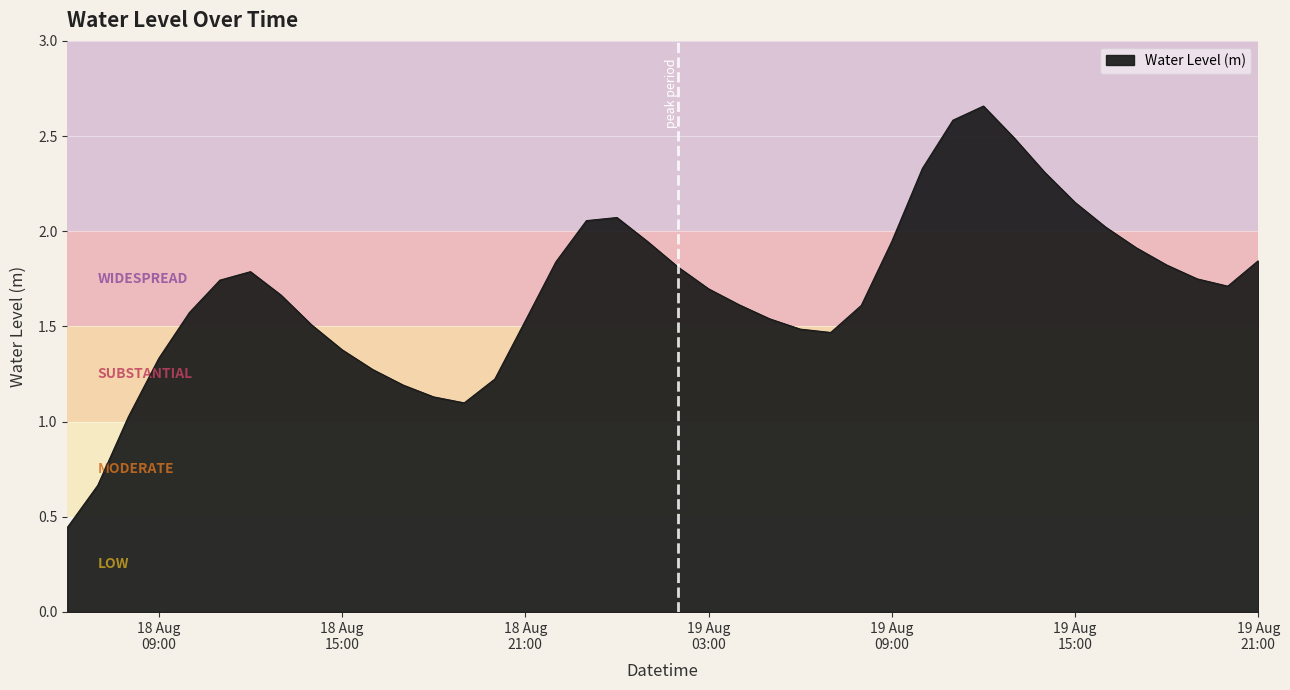

Rank the categories by value from lowest to highest.

2024-08-18 06:00:00, 2024-08-18 07:00:00, 2024-08-18 08:00:00, 2024-08-18 19:00:00, 2024-08-18 18:00:00, 2024-08-18 17:00:00, 2024-08-18 20:00:00, 2024-08-18 16:00:00, 2024-08-18 09:00:00, 2024-08-18 15:00:00, 2024-08-19 07:00:00, 2024-08-19 06:00:00, 2024-08-18 14:00:00, 2024-08-18 21:00:00, 2024-08-19 05:00:00, 2024-08-18 10:00:00, 2024-08-19 08:00:00, 2024-08-19 04:00:00, 2024-08-18 13:00:00, 2024-08-19 03:00:00, 2024-08-19 20:00:00, 2024-08-18 11:00:00, 2024-08-19 19:00:00, 2024-08-18 12:00:00, 2024-08-19 02:00:00, 2024-08-19 18:00:00, 2024-08-18 22:00:00, 2024-08-19 21:00:00, 2024-08-19 17:00:00, 2024-08-19 01:00:00, 2024-08-19 09:00:00, 2024-08-19 16:00:00, 2024-08-18 23:00:00, 2024-08-19 00:00:00, 2024-08-19 15:00:00, 2024-08-19 14:00:00, 2024-08-19 10:00:00, 2024-08-19 13:00:00, 2024-08-19 11:00:00, 2024-08-19 12:00:00